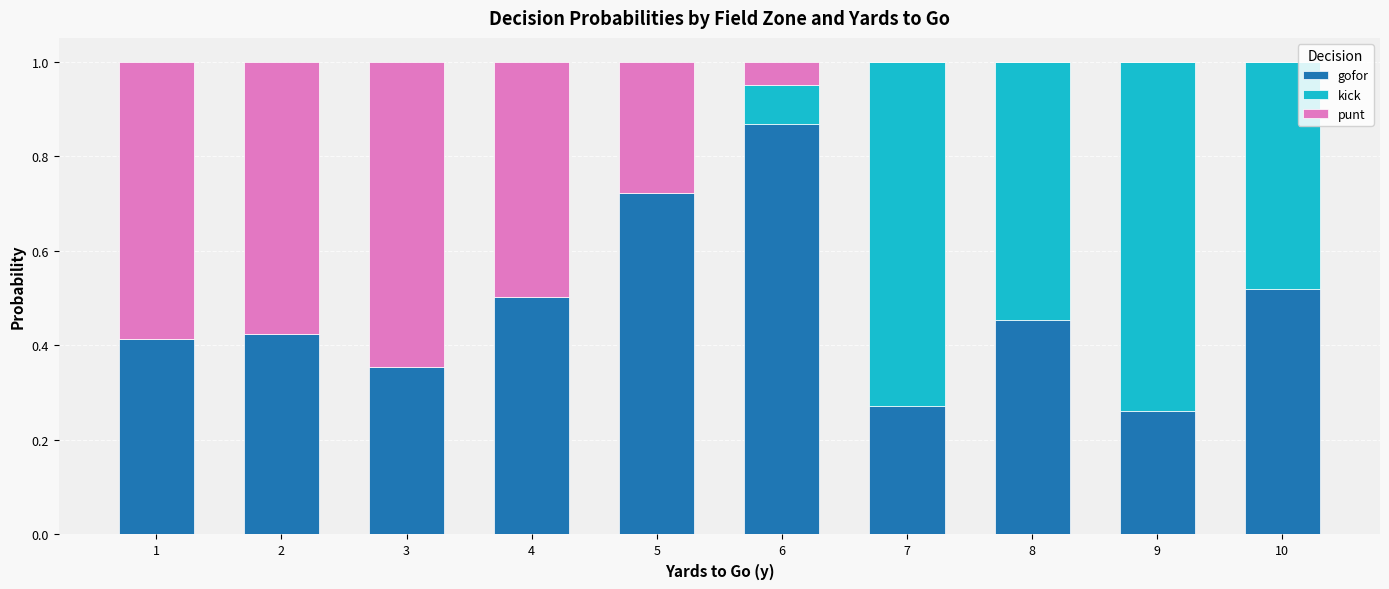

What is the total value across all series at 5?

1.0